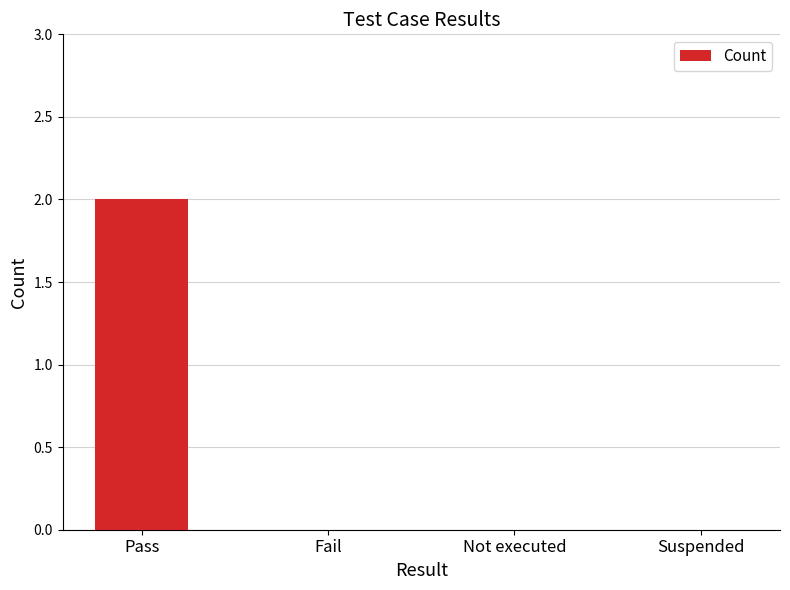

Reading left to right, transcribe all the data shown in this chart.

Pass=2	Fail=0	Not executed=0	Suspended=0